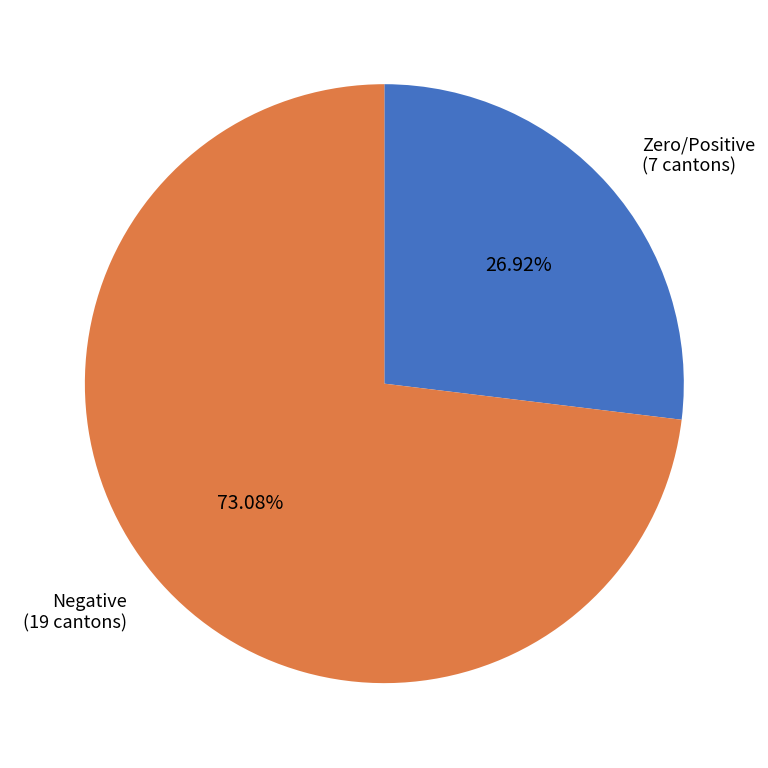

To the nearest percent, what is the average slice percentage?

50%